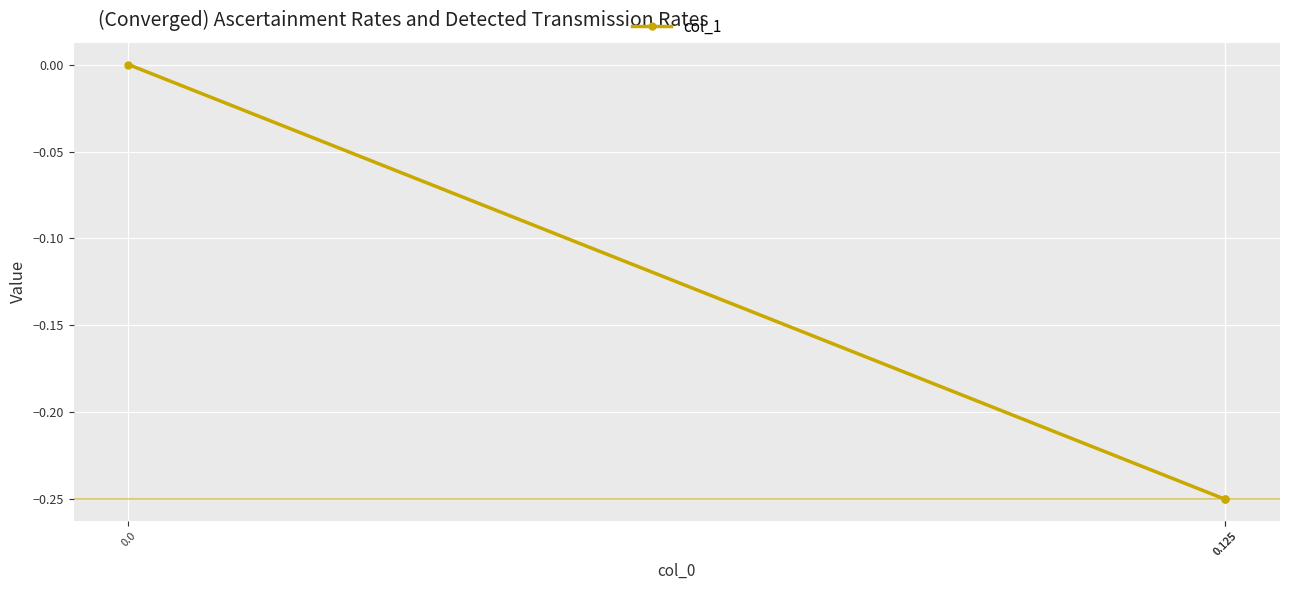

What is the value of the 2nd point from the left?

-0.2